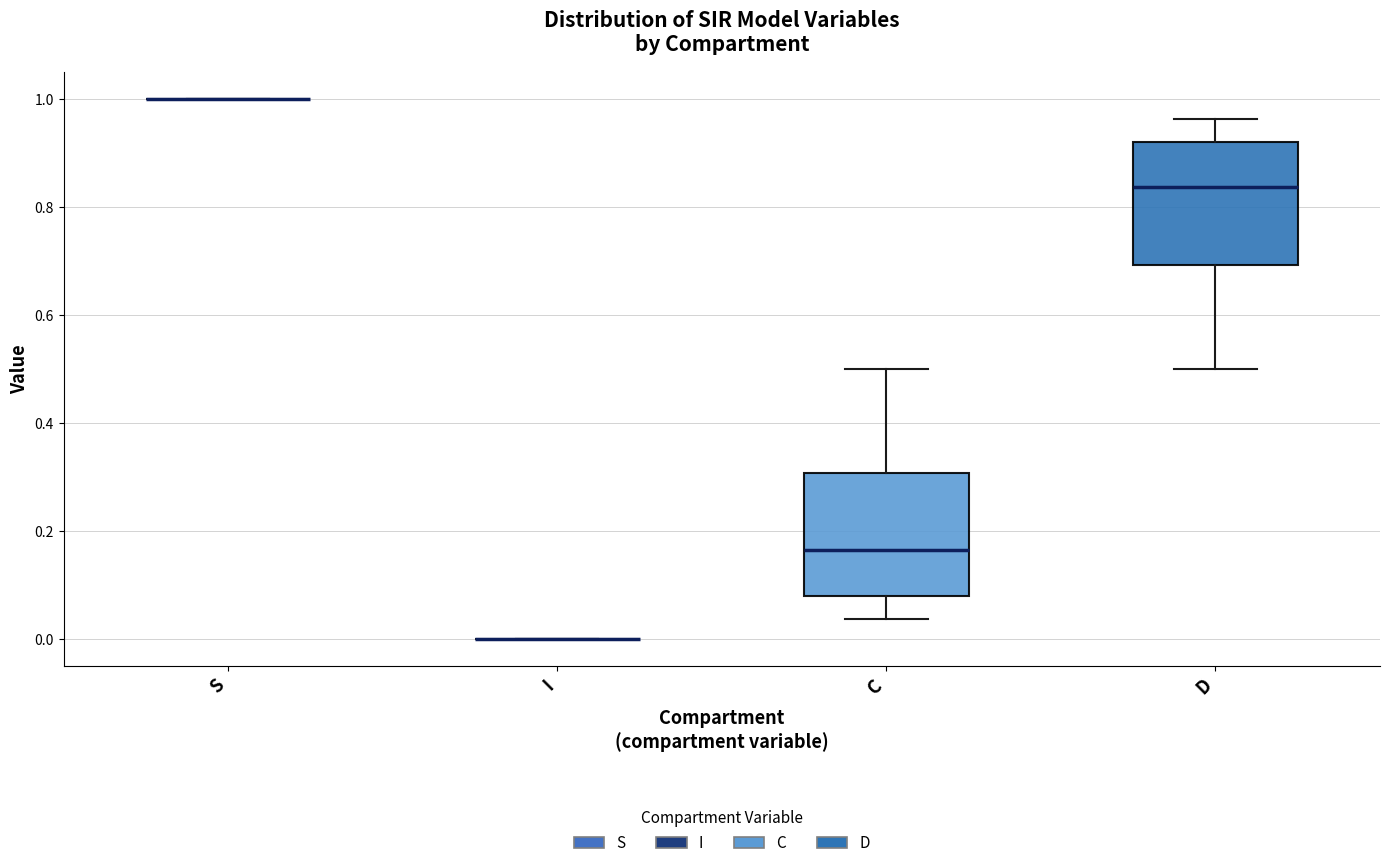

Reading left to right, transcribe this box plot: for each box, give where its median line is, the range the box spans, and where its two whiskers end, as read against the y-axis. The values are not printed on the chart, so give them approximately, as read against the axis.

S: box collapsed to a line at 1.00, whiskers 1.00 to 1.00
I: box collapsed to a line at 0.00, whiskers 0.00 to 0.00
C: median 0.16, box 0.08 to 0.30, whiskers 0.04 to 0.50
D: median 0.84, box 0.70 to 0.92, whiskers 0.50 to 0.96